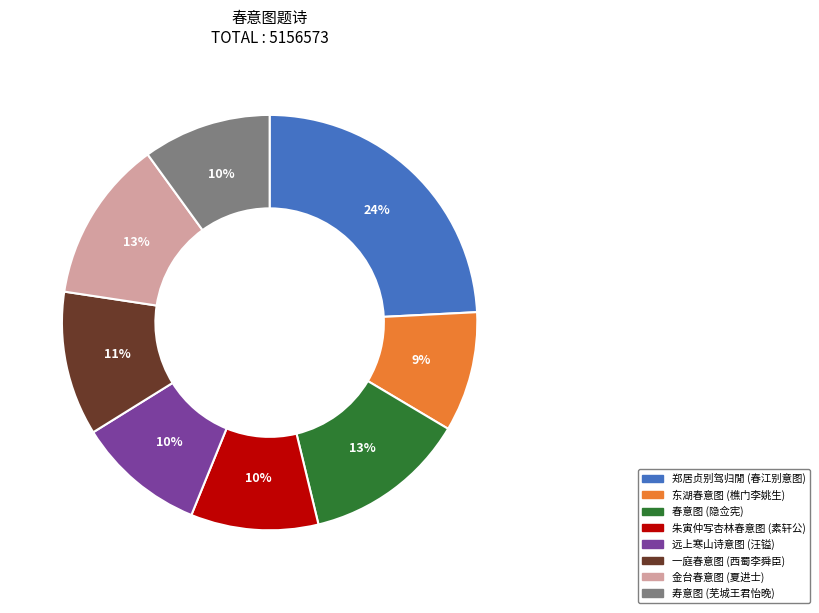

To the nearest percent, what is the difference between the largest and smallest slice percentages?

15%